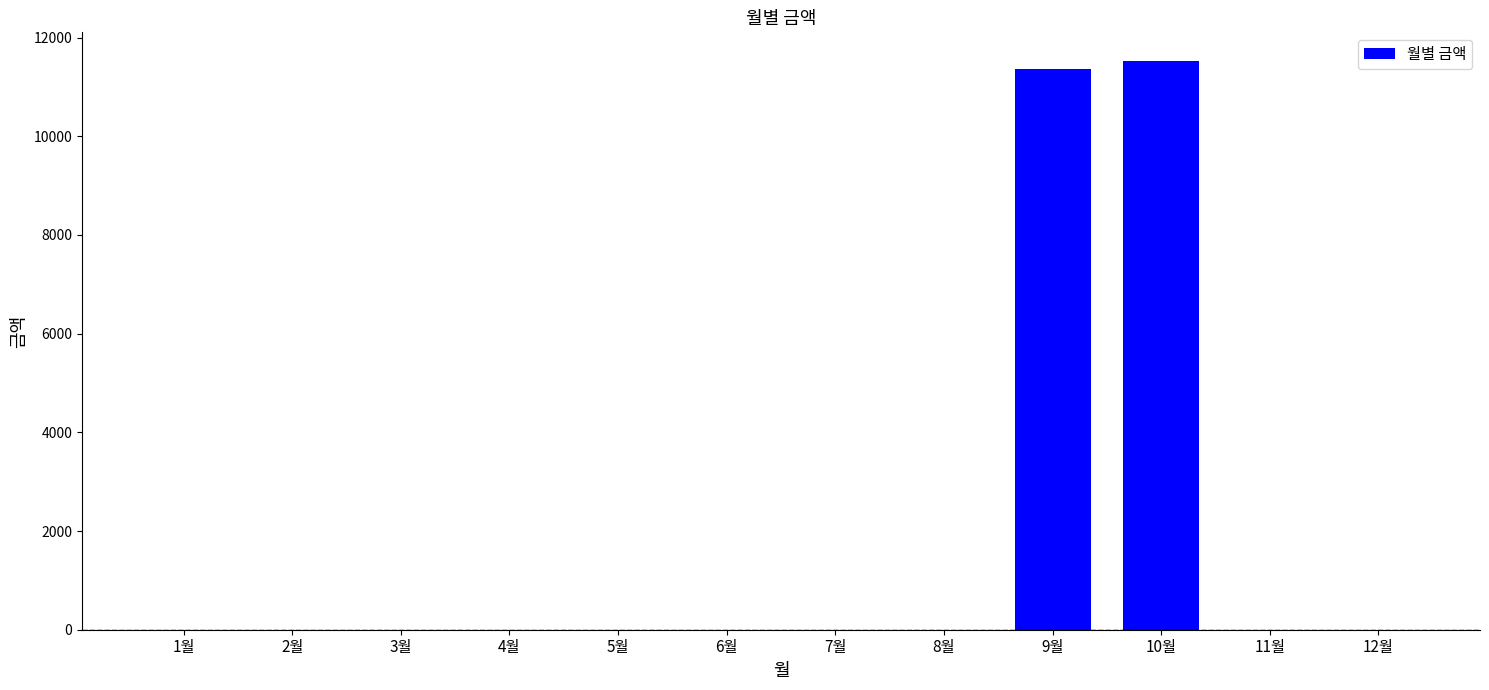

How many data points are above 0?

2